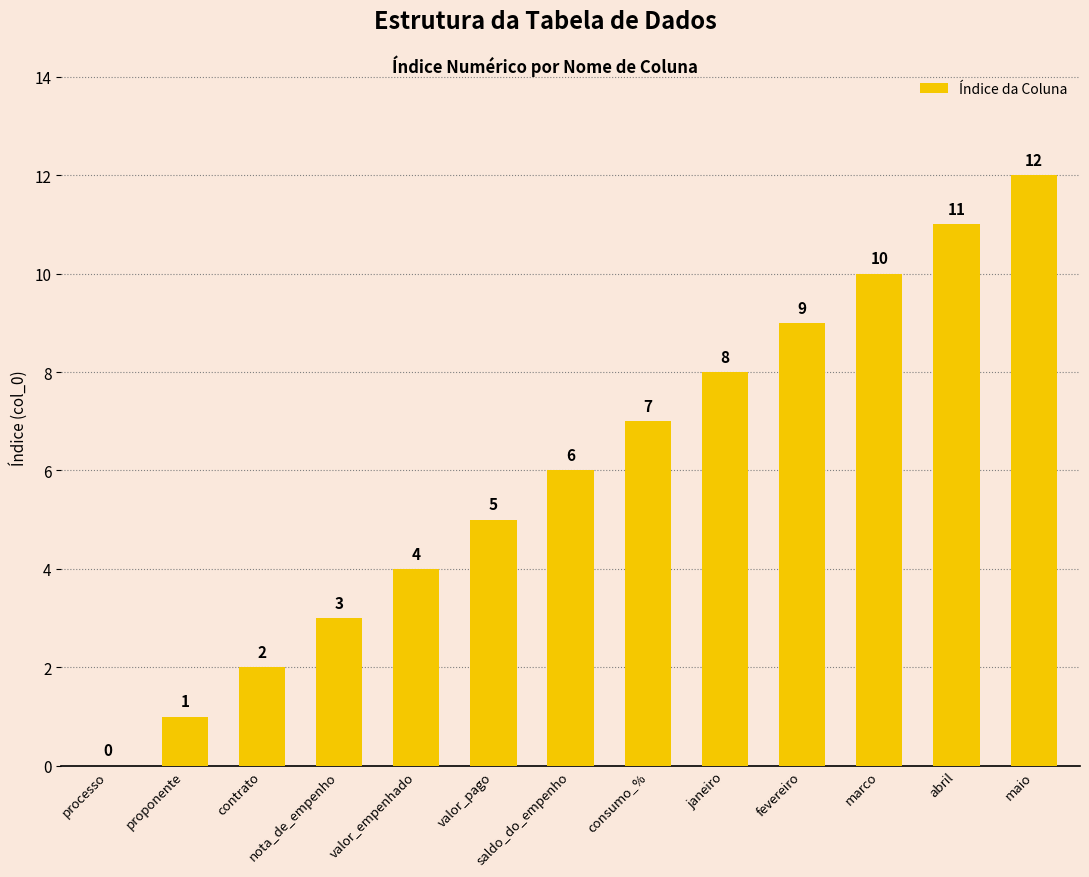

Reading left to right, extract all data points from this chart.

0	1	2	3	4	5	6	7	8	9	10	11	12